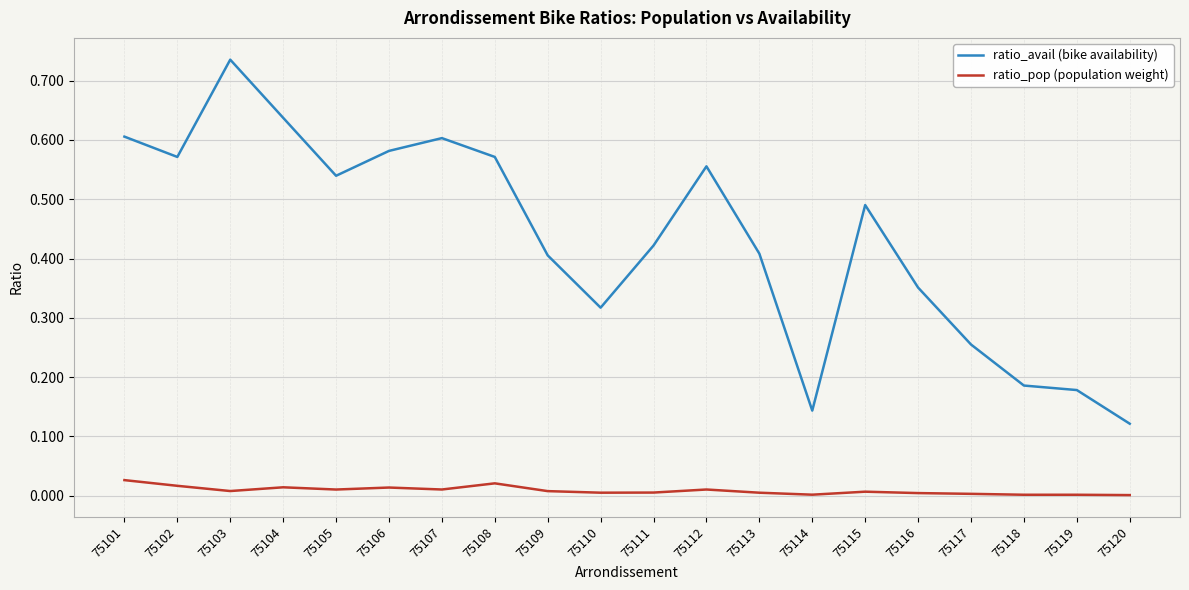

True or false: ratio_avail (bike availability) and ratio_pop (population weight) cross at least once.

False